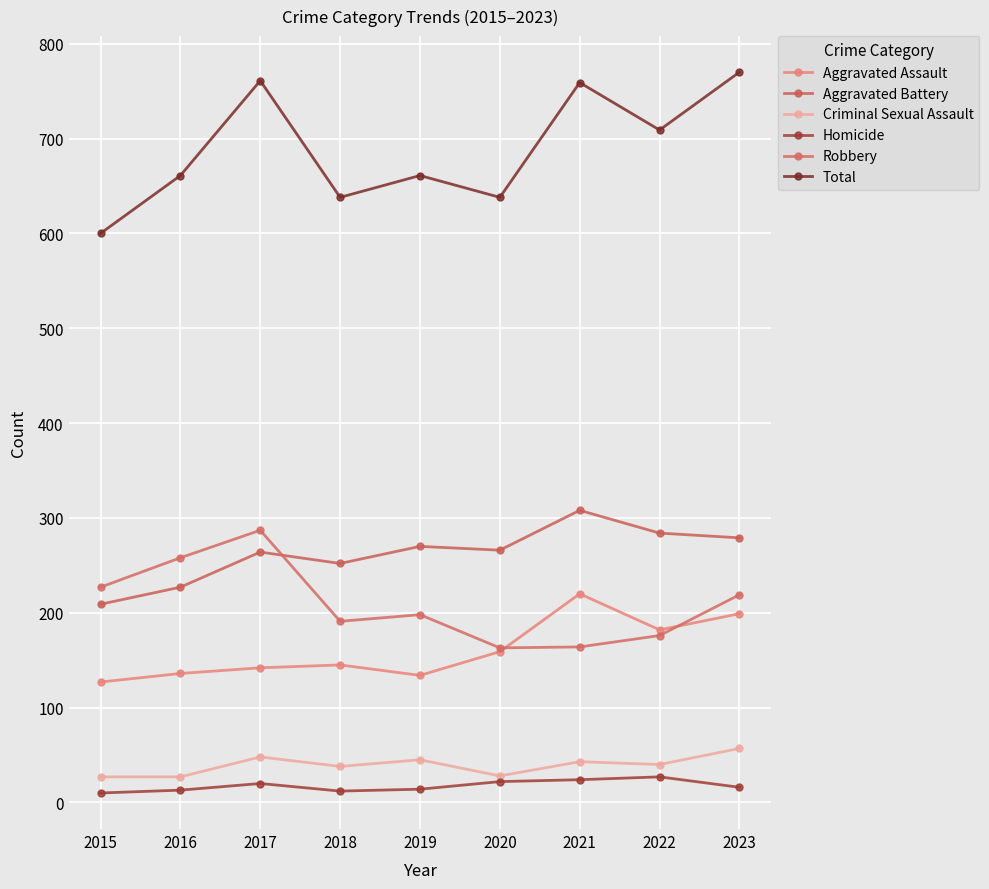

What is the sum of all Homicide values?

158